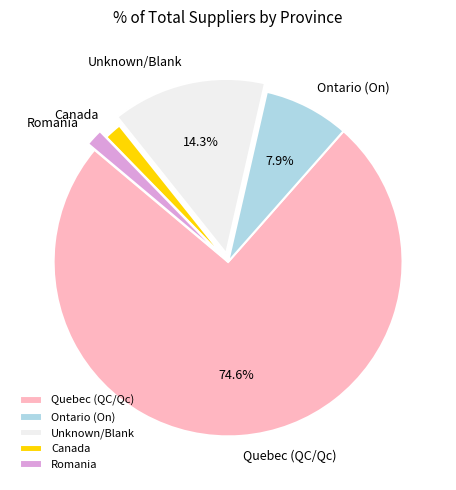

Is the sum of Quebec (QC/Qc) and Ontario (On) greater than half?

Yes